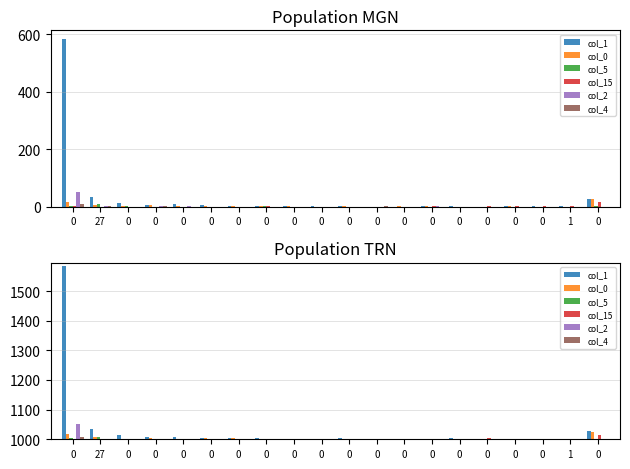

Reading left to right, extract all data points from this chart.

col_1: 1585	1035	1014	1007	1008	1005	1004	1004	1002	1002	1003	1000	1000	1002	1004	1000	1002	1001	1002	1027
col_0: 1017	1007	1001	1005	1002	1003	1003	1001	1001	1000	1002	1000	1001	1002	1000	1000	1002	1000	1000	1026
col_5: 1004	1008	1001	1000	1000	1000	1000	1001	1000	1000	1000	1000	1000	1000	1000	1000	1000	1000	1000	1002
col_15: 1001	1000	1000	1000	1000	1000	1000	1001	1000	1000	1000	1000	1000	1001	1000	1004	1002	1001	1001	1015
col_2: 1050	1001	1000	1002	1001	1000	1000	1000	1000	1000	1000	1000	1000	1001	1000	1000	1000	1000	1000	1000
col_4: 1008	1001	1000	1002	1000	1000	1000	1000	1000	1000	1000	1001	1000	1000	1000	1000	1000	1000	1000	1000